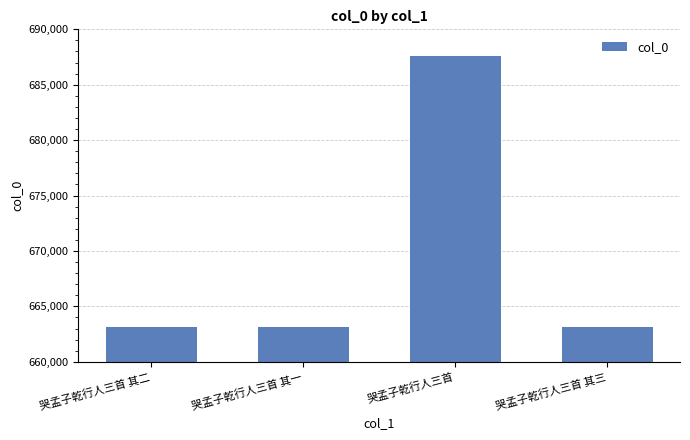

True or false: the data shows 687609 at 哭孟子乾行人三首.

True